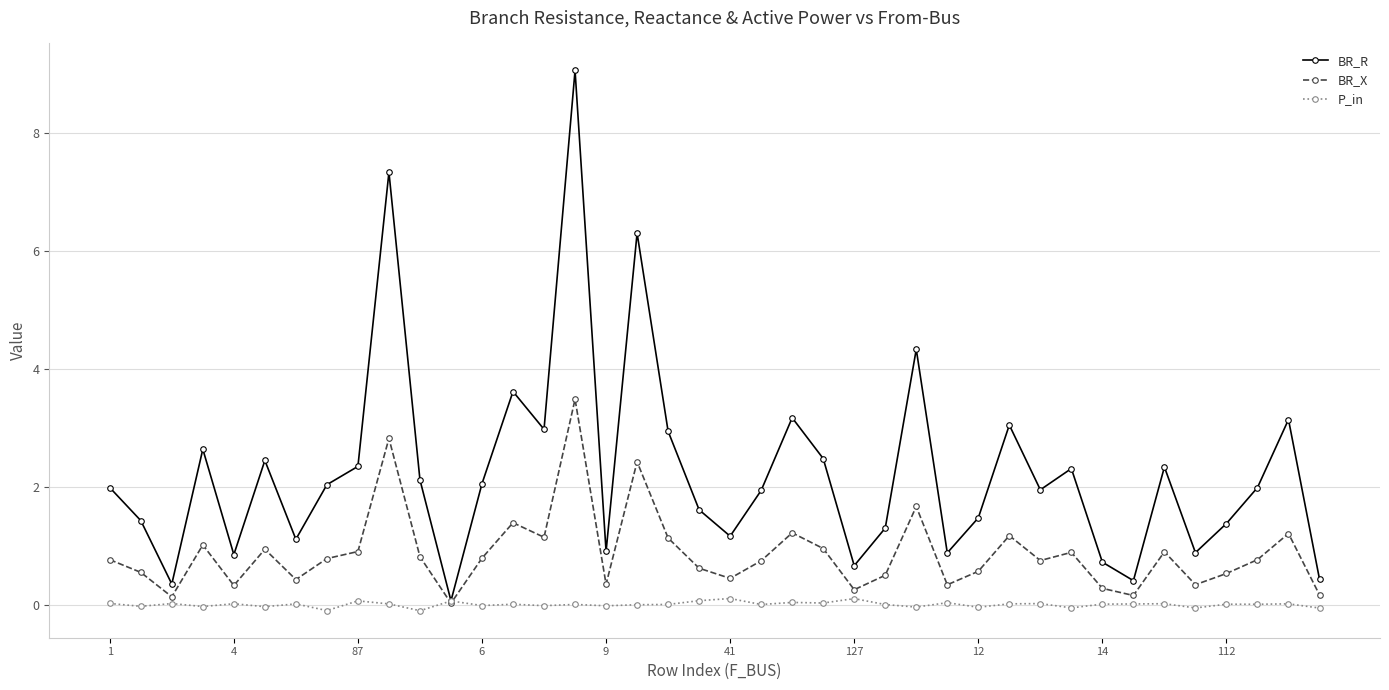

What is the value of the BR_R point at the 31st from the left?

2.0